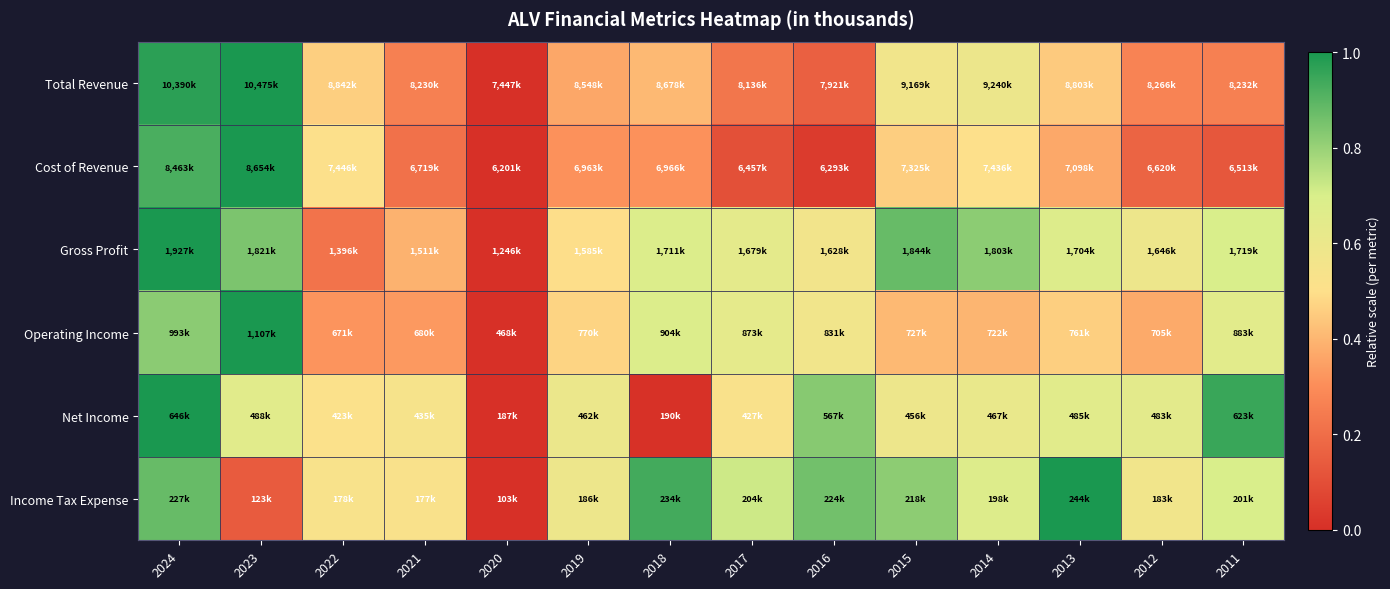

Rank the series at 2012 from highest to lowest value.

Net Income, Gross Profit, Income Tax Expense, Operating Income, Total Revenue, Cost of Revenue